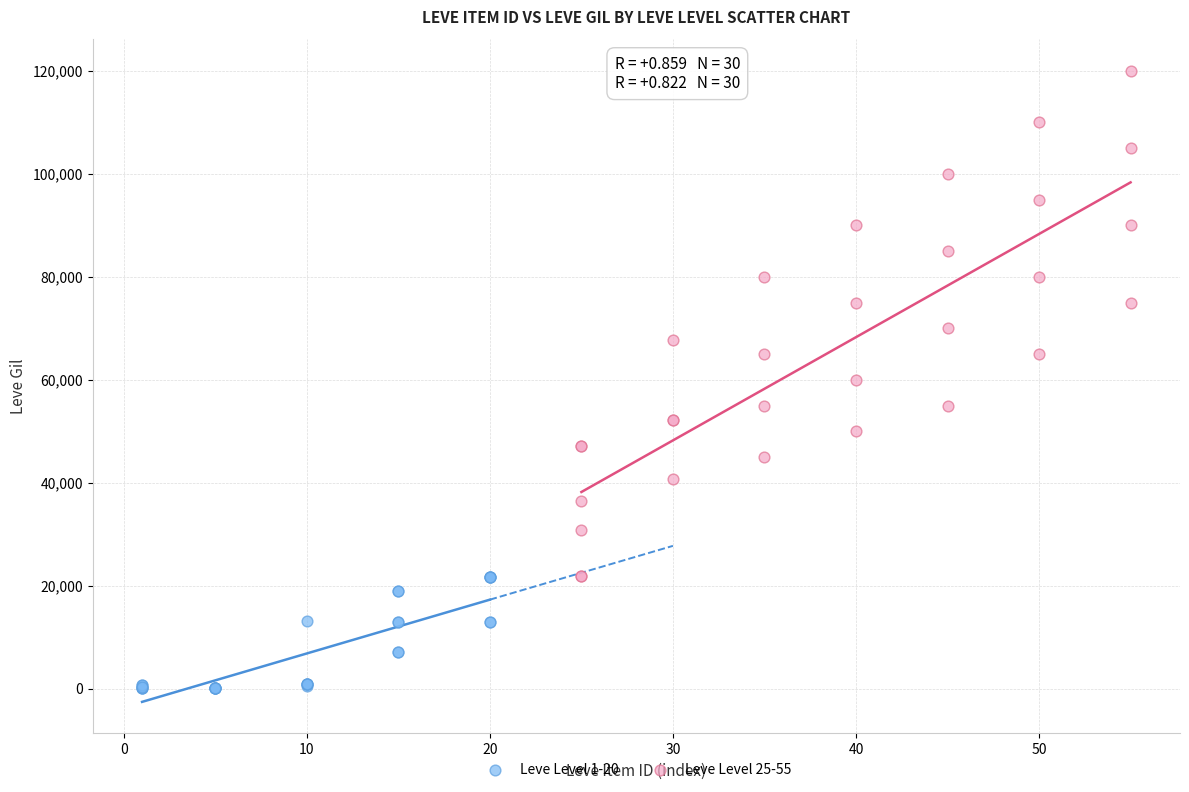

Which series reaches the maximum Y coordinate?

Leve Level 25-55